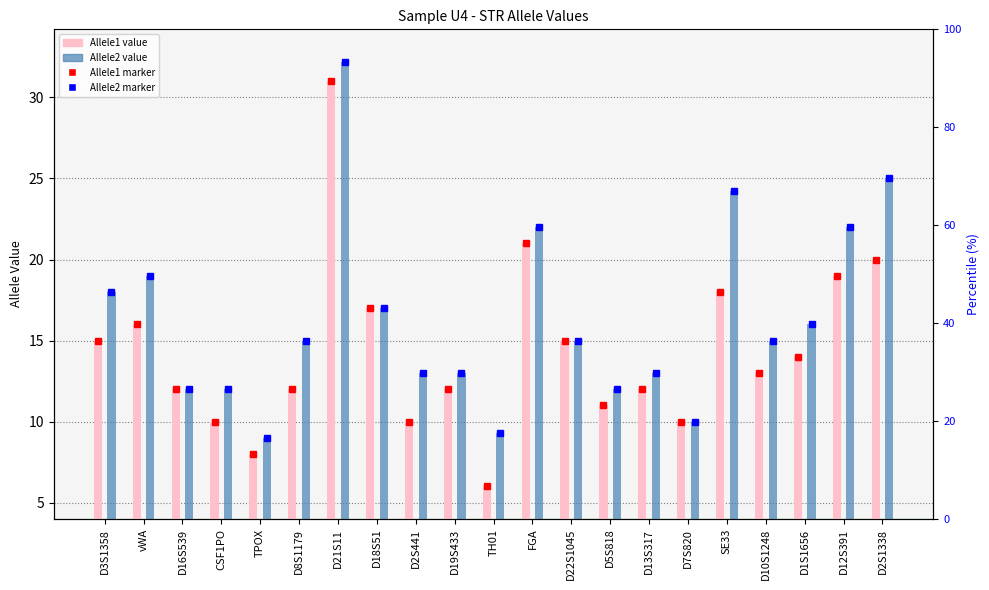

What is the difference between the maximum and minimum values in the Allele1 series?

25.0